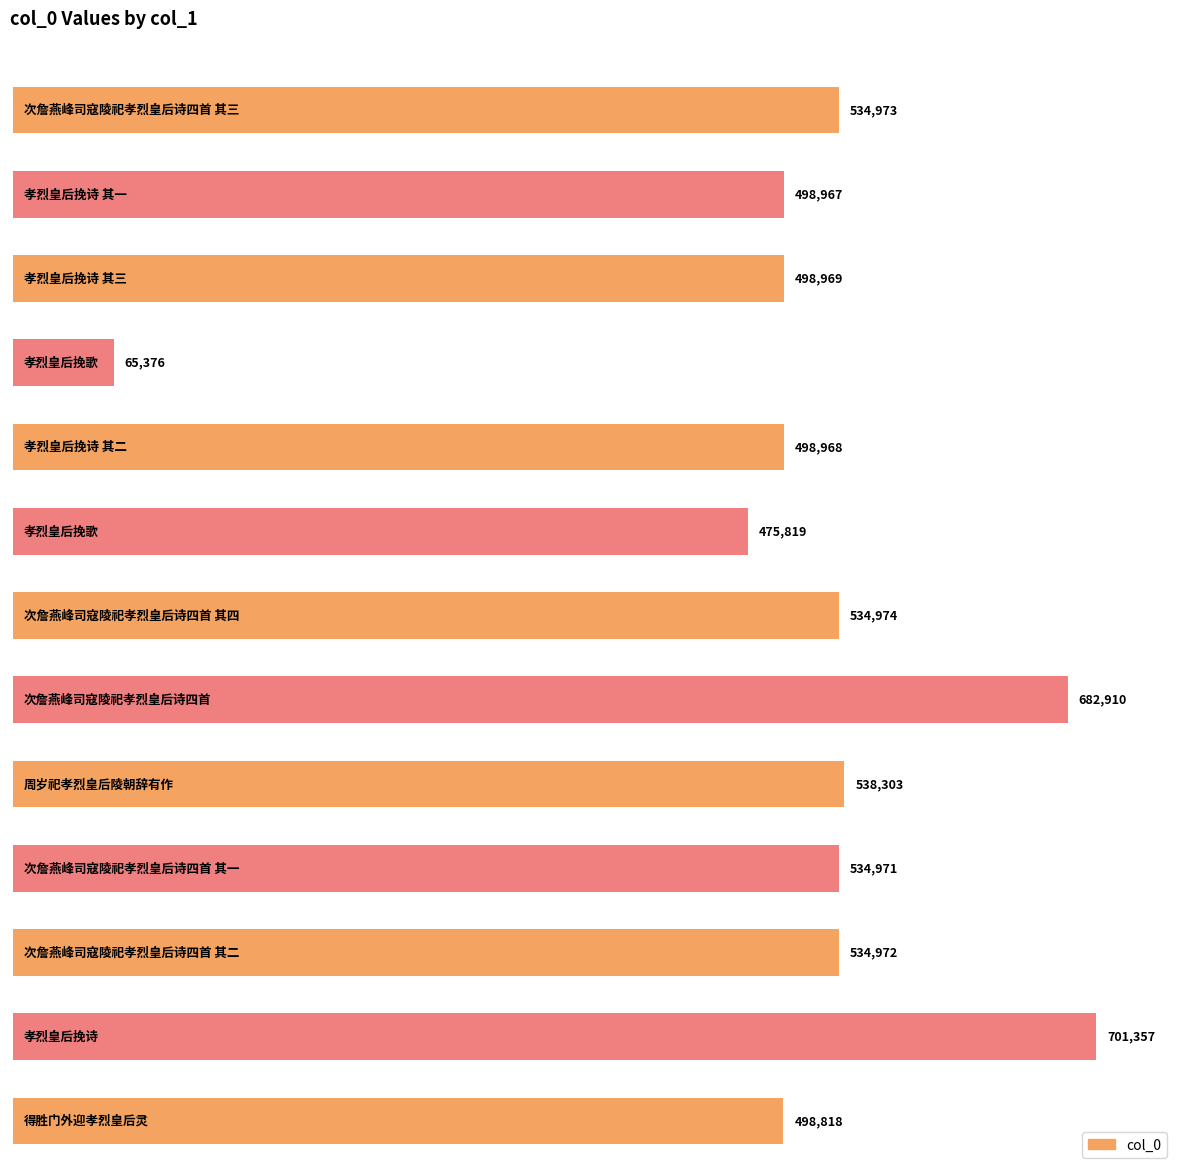

What is the change in value from 次詹燕峰司寇陵祀孝烈皇后诗四首 其四 to 次詹燕峰司寇陵祀孝烈皇后诗四首?

+147936